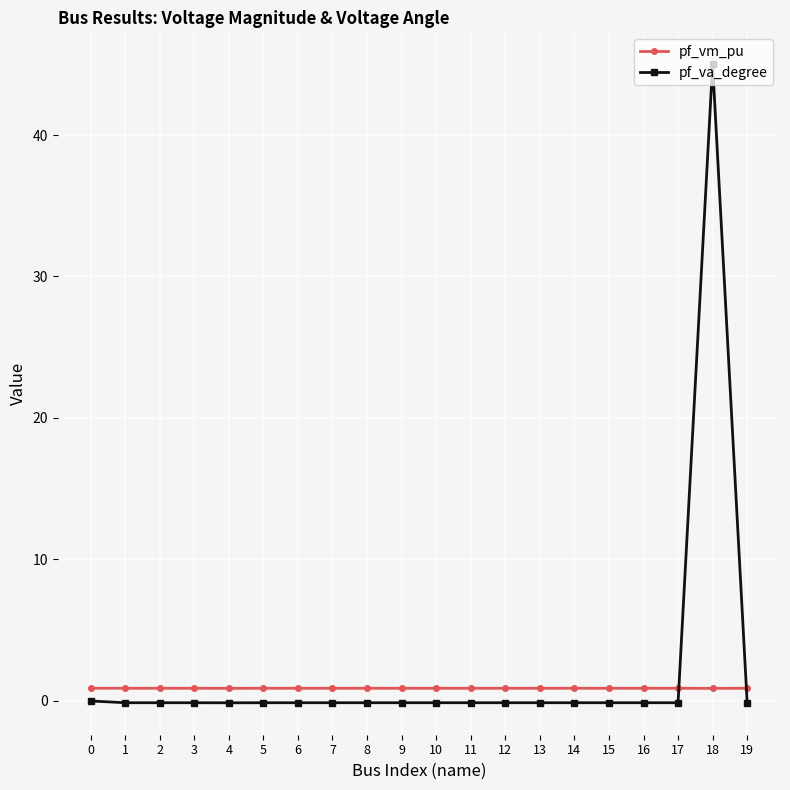

Which series has the widest spread of values?

pf_va_degree